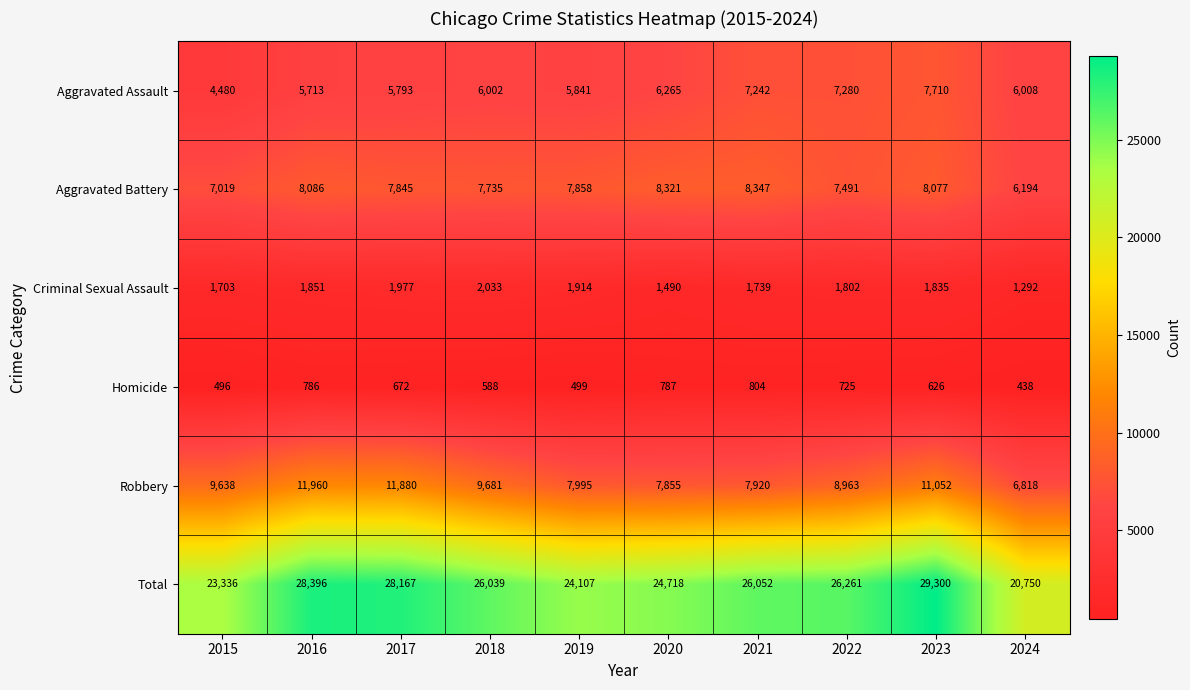

At which label does Aggravated Assault reach its minimum?

2015